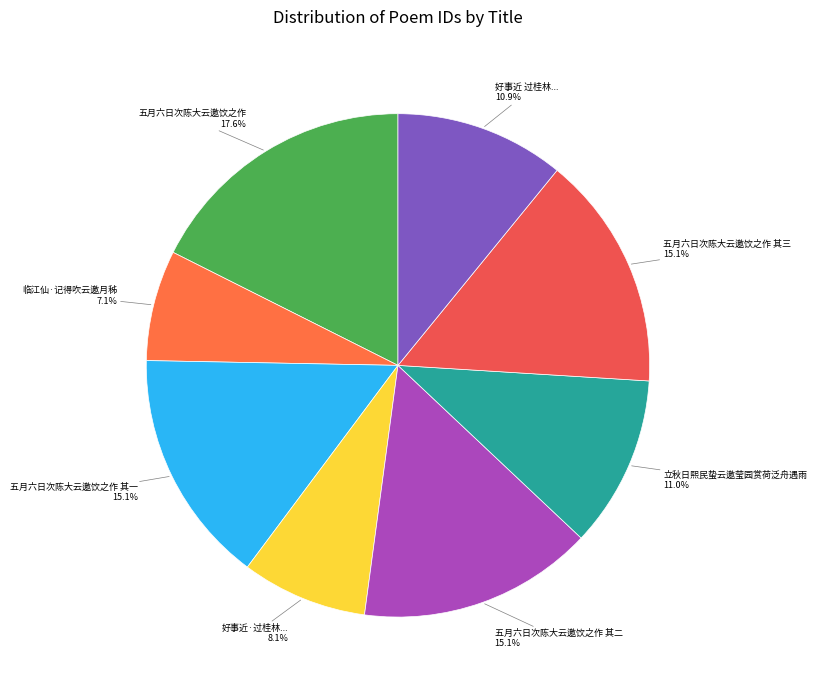

How many slices are in this pie chart?

8